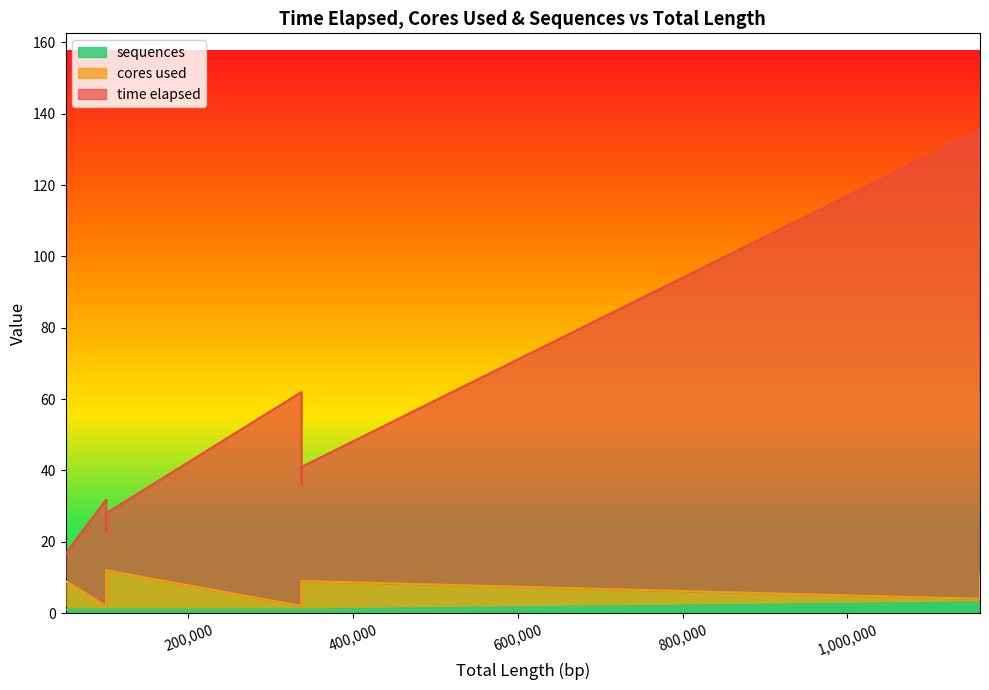

True or false: time elapsed and sequences intersect in this chart.

False